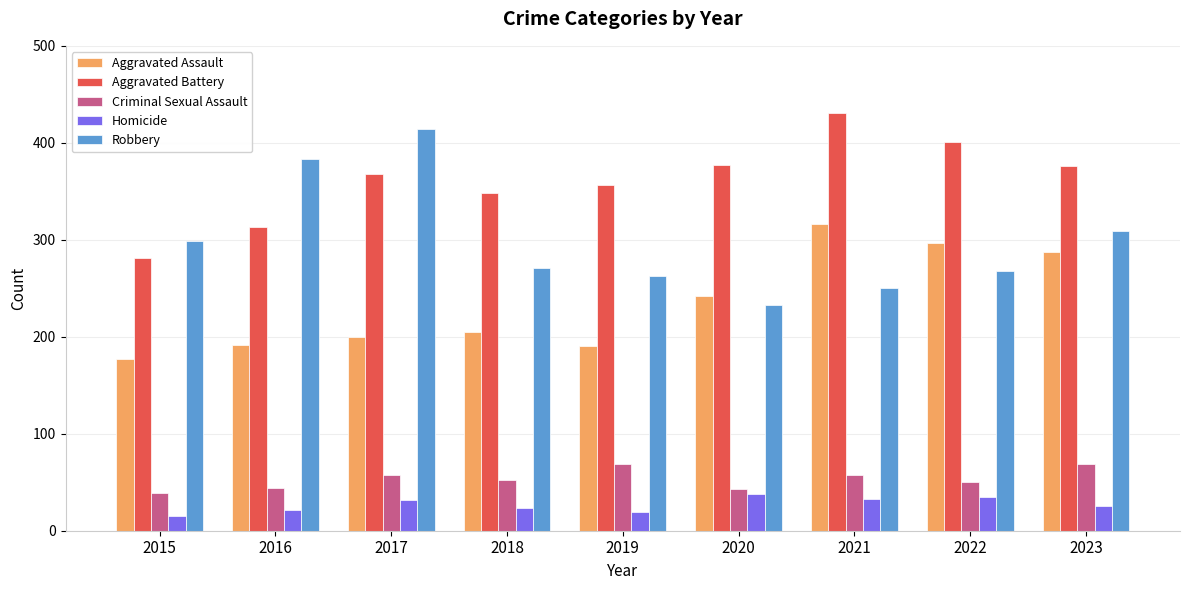

List the series in order of their peak value, lowest first.

Homicide, Criminal Sexual Assault, Aggravated Assault, Robbery, Aggravated Battery